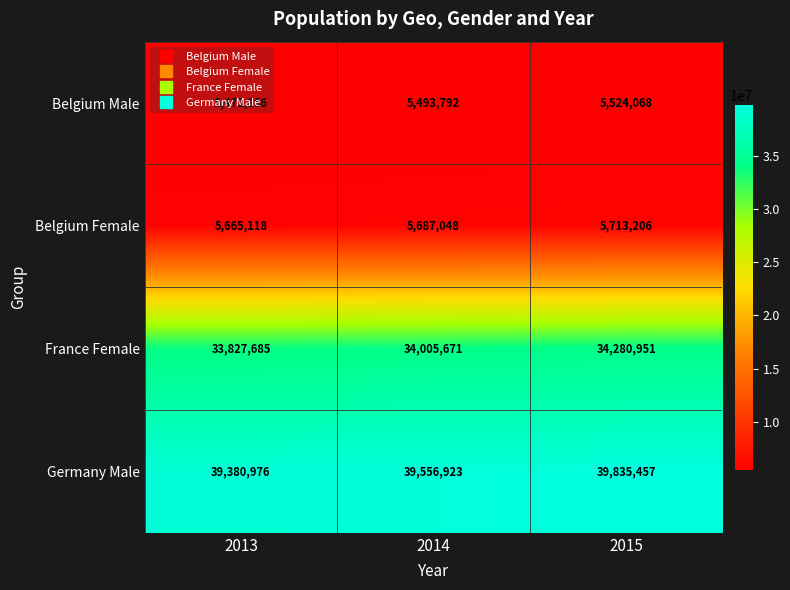

What is the sum of all Belgium Female values?

17065372